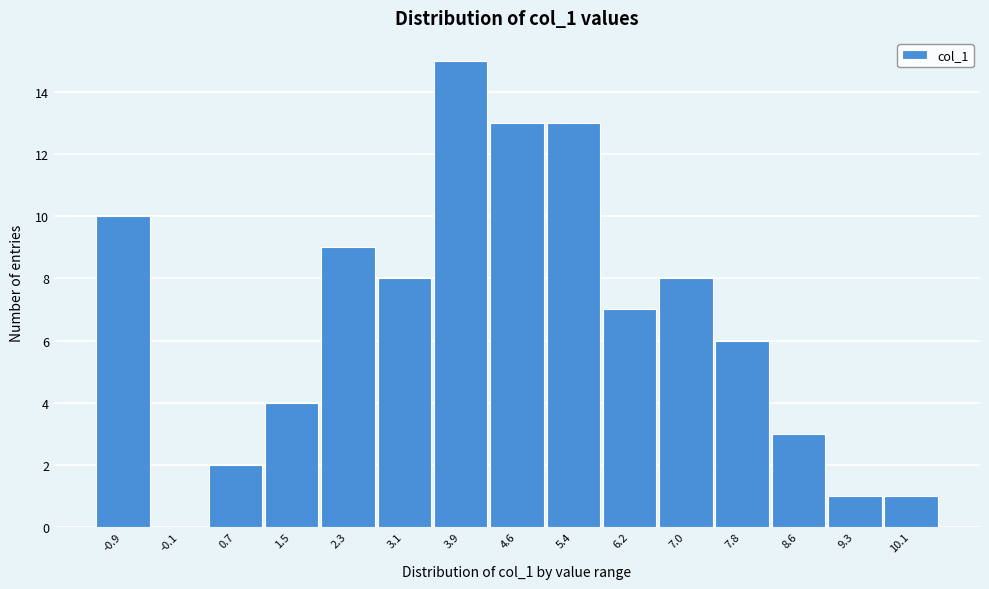

Reading right to left, list all the values displayed in this chart.

10.1=1	9.3=1	8.6=3	7.8=6	7.0=8	6.2=7	5.4=13	4.6=13	3.9=15	3.1=8	2.3=9	1.5=4	0.7=2	-0.1=0	-0.9=10